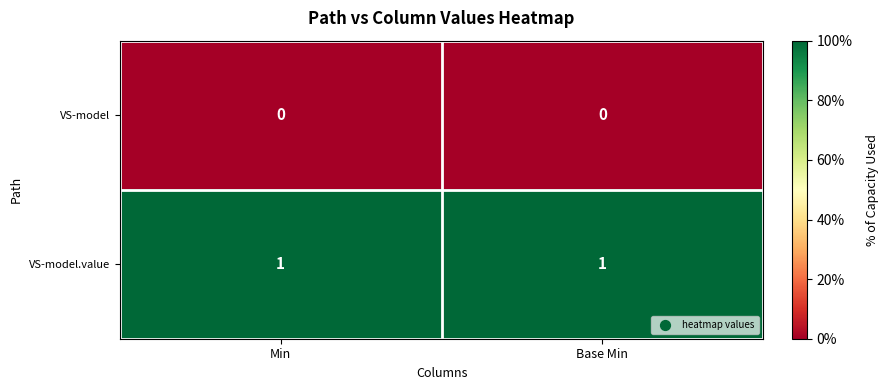

Which series has the largest total across all categories?

VS-model.value